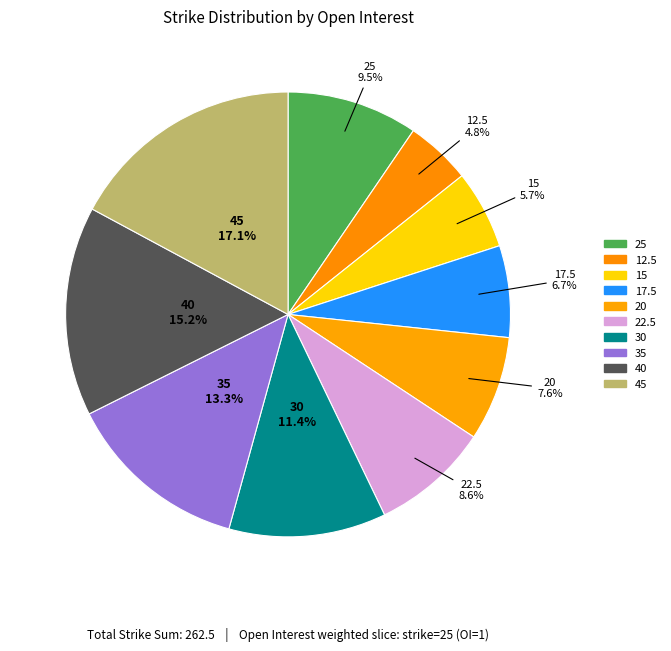

How many slices are in this pie chart?

10